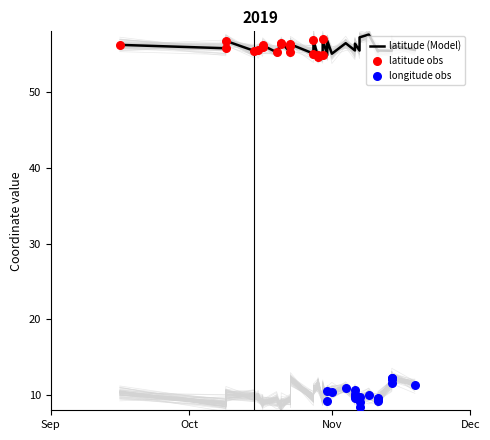

At how many categories does at least one series exceed 9?

40